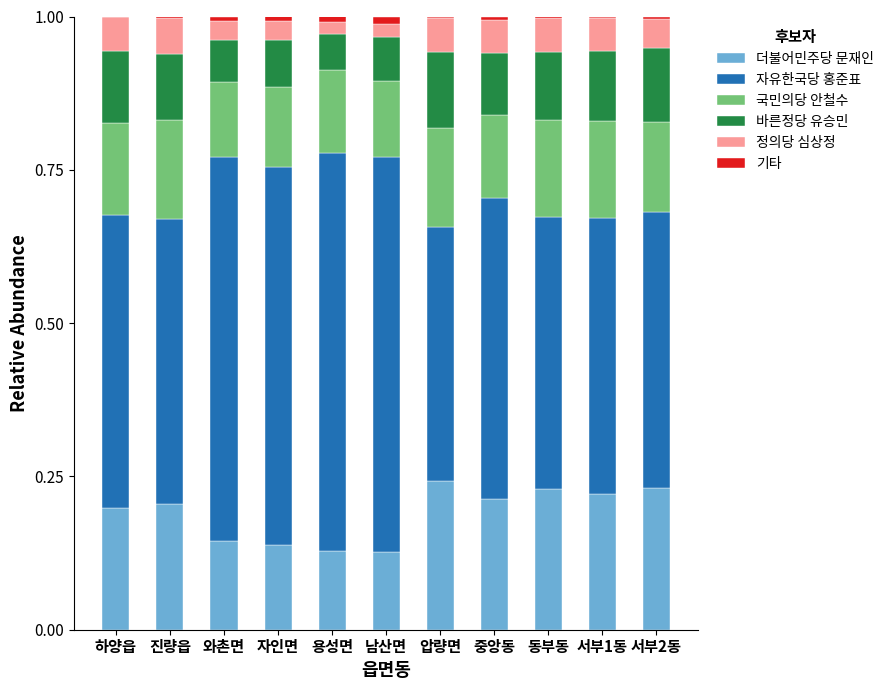

Between 와촌면 and 용성면, which is larger?

와촌면